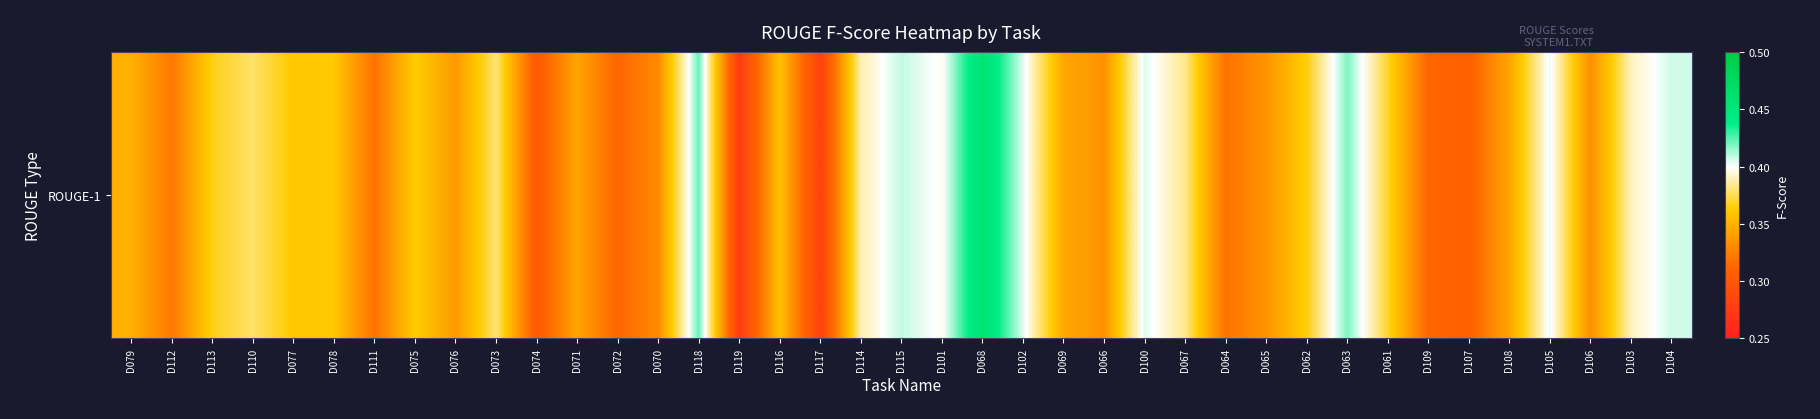

Between D111 and D110, which is larger?

D110